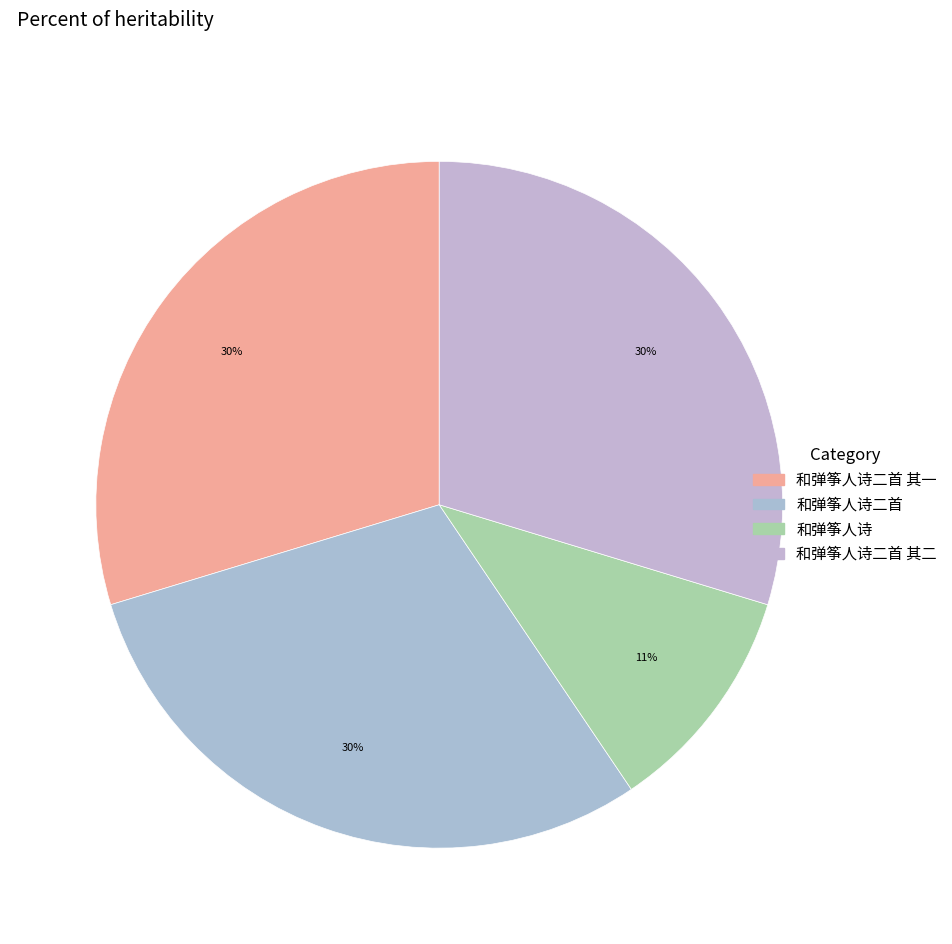

Which category has the smallest portion of the pie?

和弹筝人诗